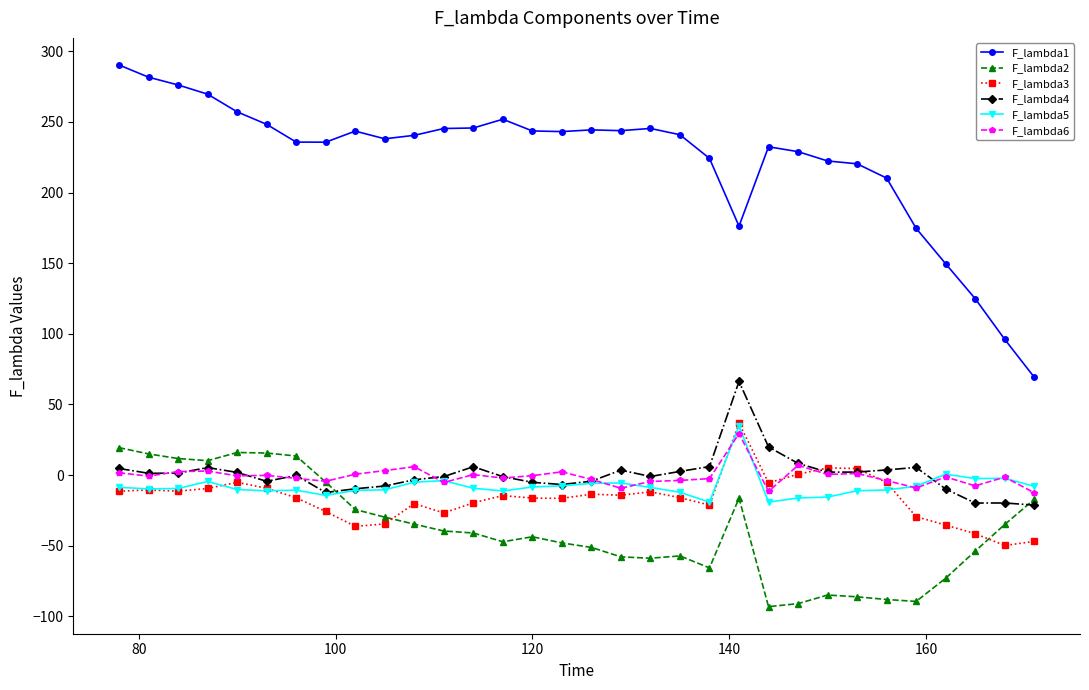

Which series has the largest range (max minus min)?

F_lambda1